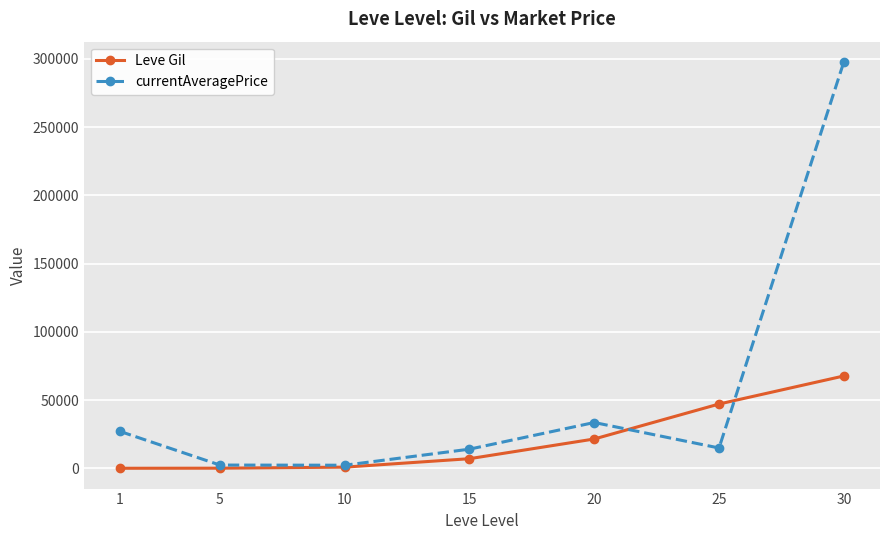

Is the value of Leve Gil at 30 greater than the value of currentAveragePrice at 1?

Yes